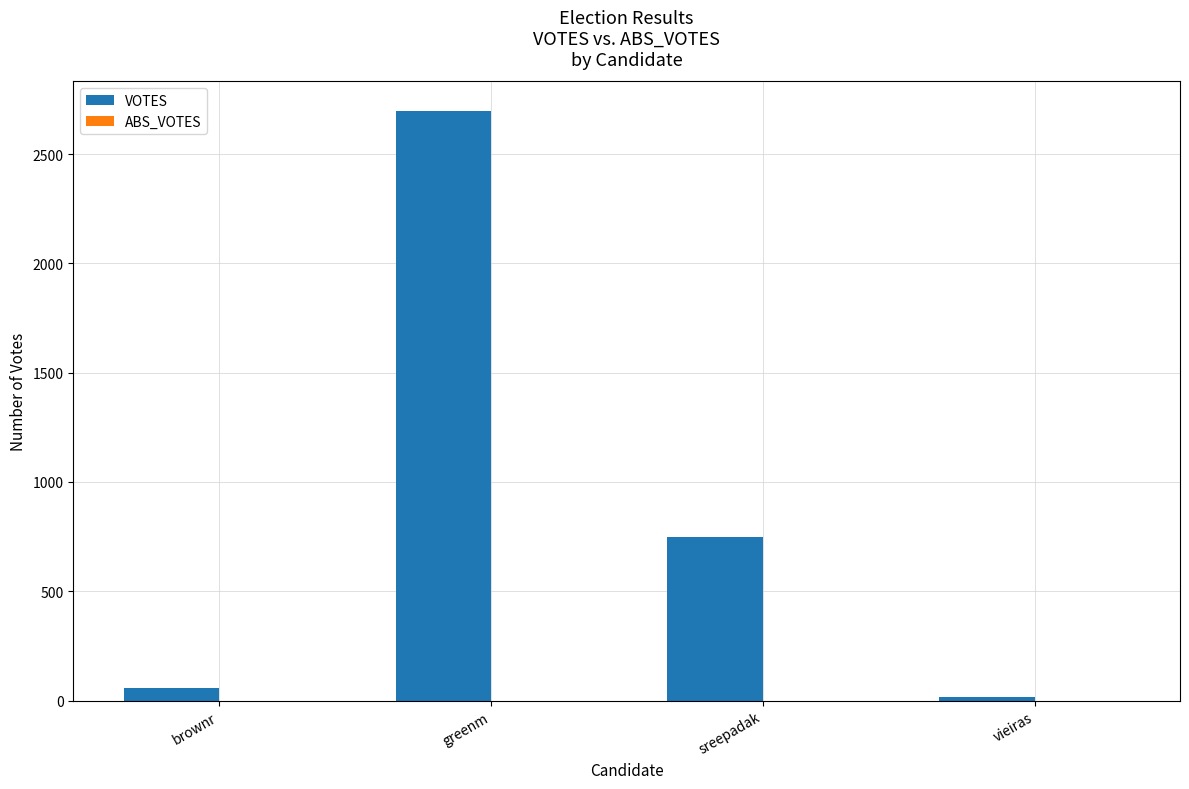

Where is the data nearest to the value 1357?

sreepadak